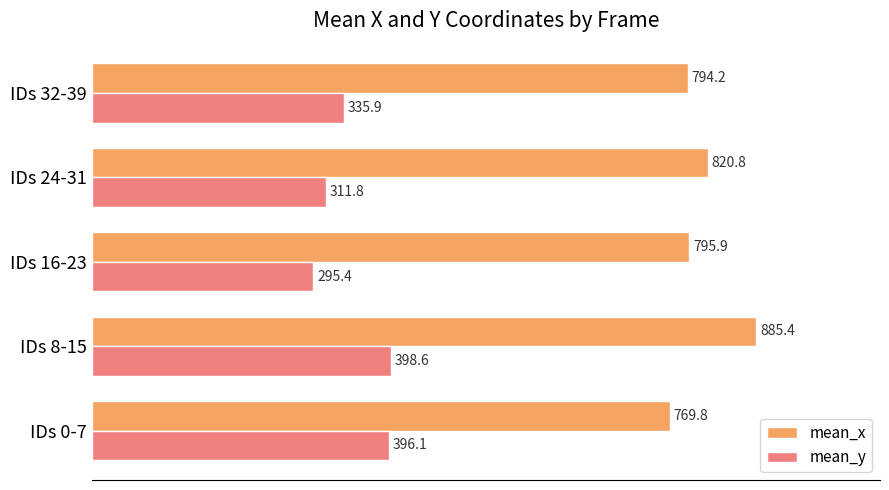

What is the difference between the second highest and second lowest values in the mean_y series?

84.3